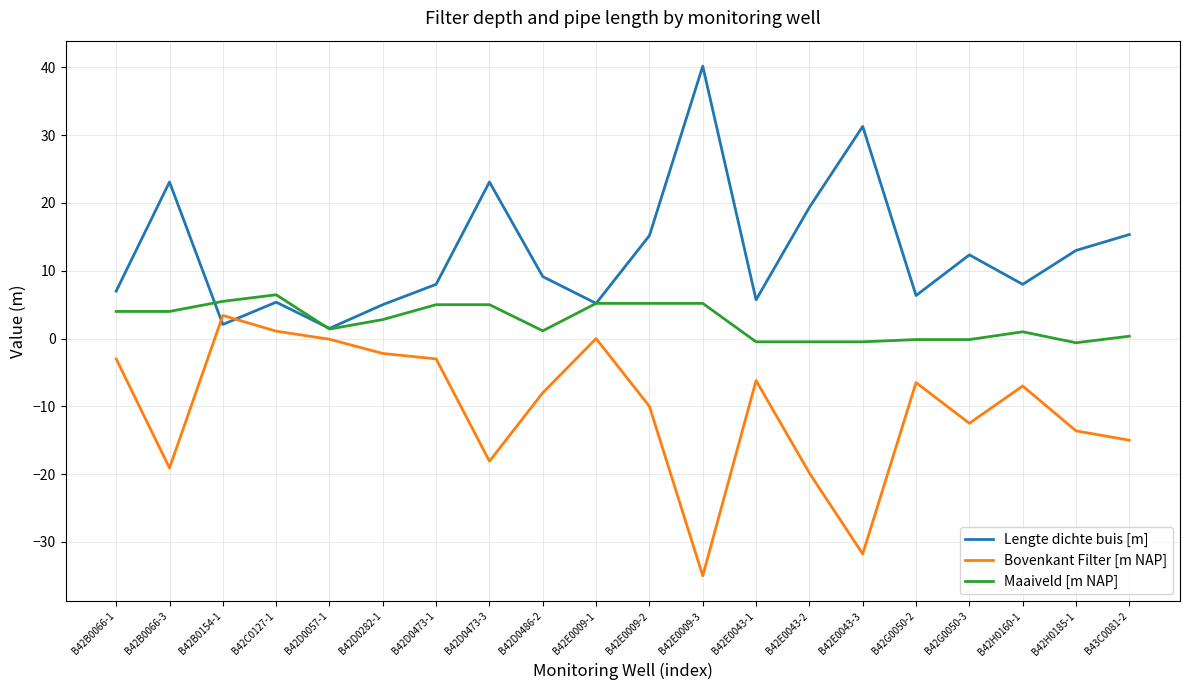

Where do Lengte dichte buis [m] and Bovenkant Filter [m NAP] first cross each other?

B42B0066-3 and B42B0154-1